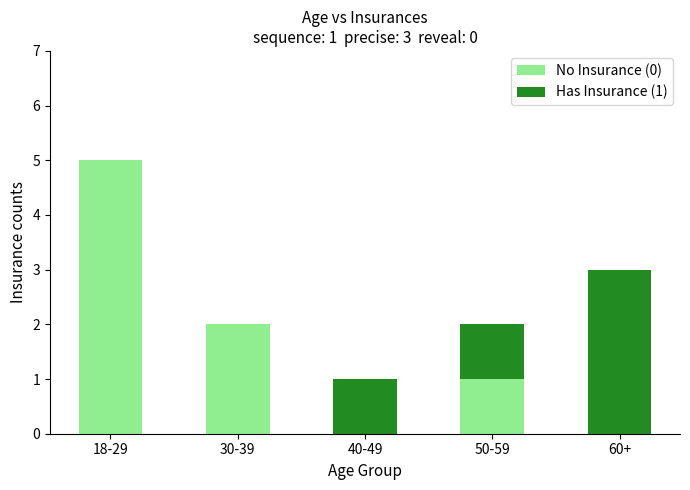

The No Insurance (0) series shows 2 at 30-39. True or false?

True